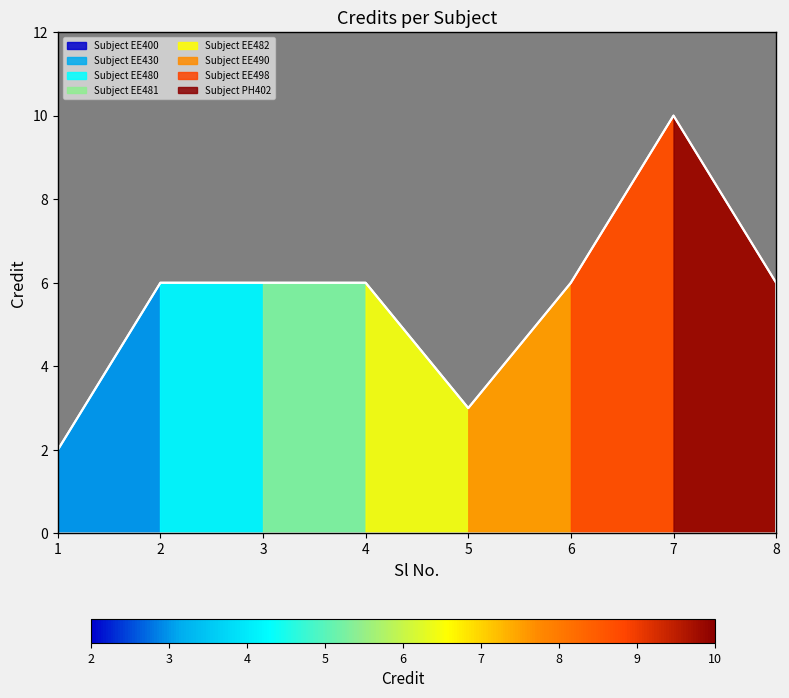

Which category has the highest value across all series?

7